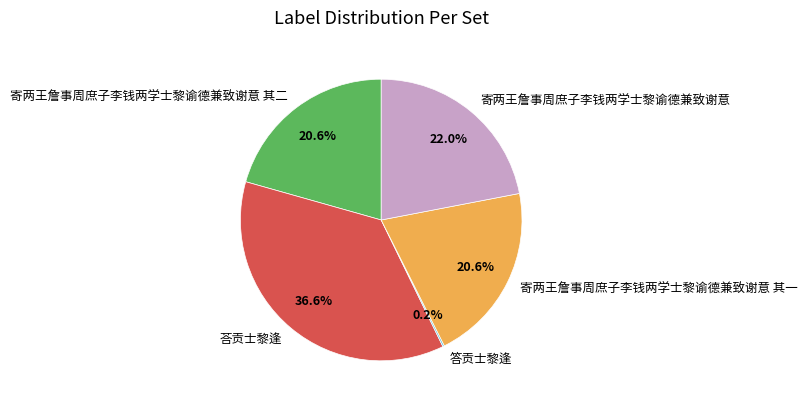

To the nearest percent, what portion does 寄两王詹事周庶子李钱两学士黎谕德兼致谢意 其一 represent?

21%